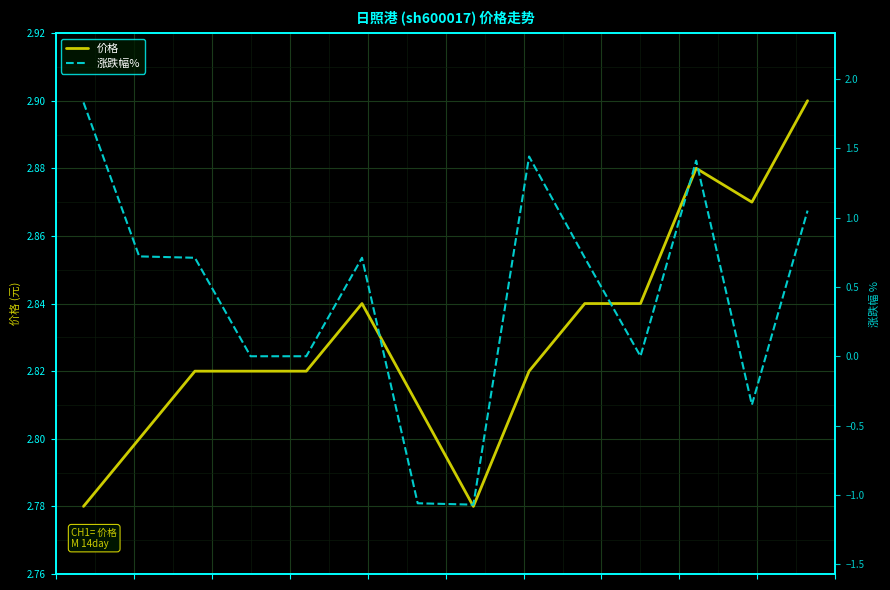

How many interior local valleys does the 涨跌幅% series have?

3